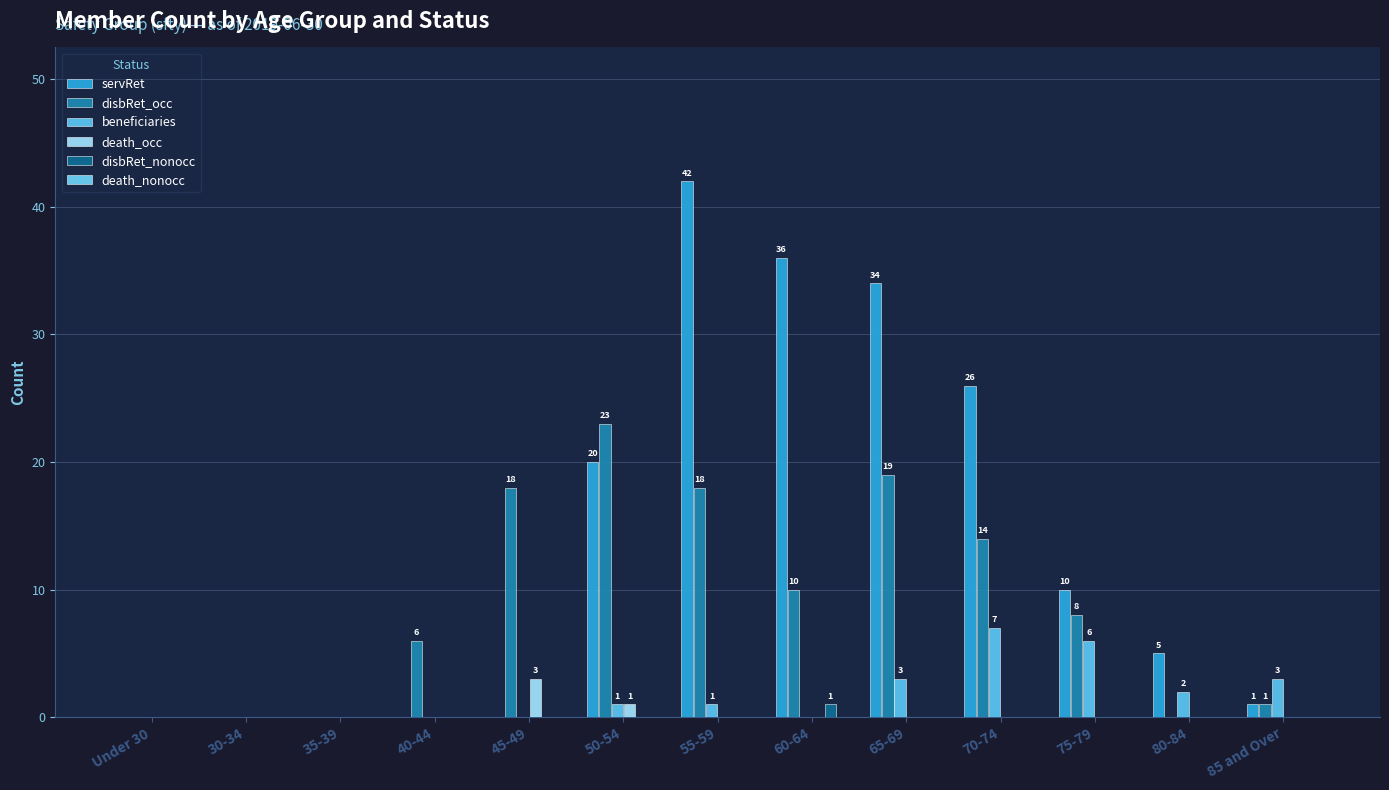

At Under 30, list the series in order from smallest to largest.

servRet, disbRet_occ, beneficiaries, death_occ, disbRet_nonocc, death_nonocc